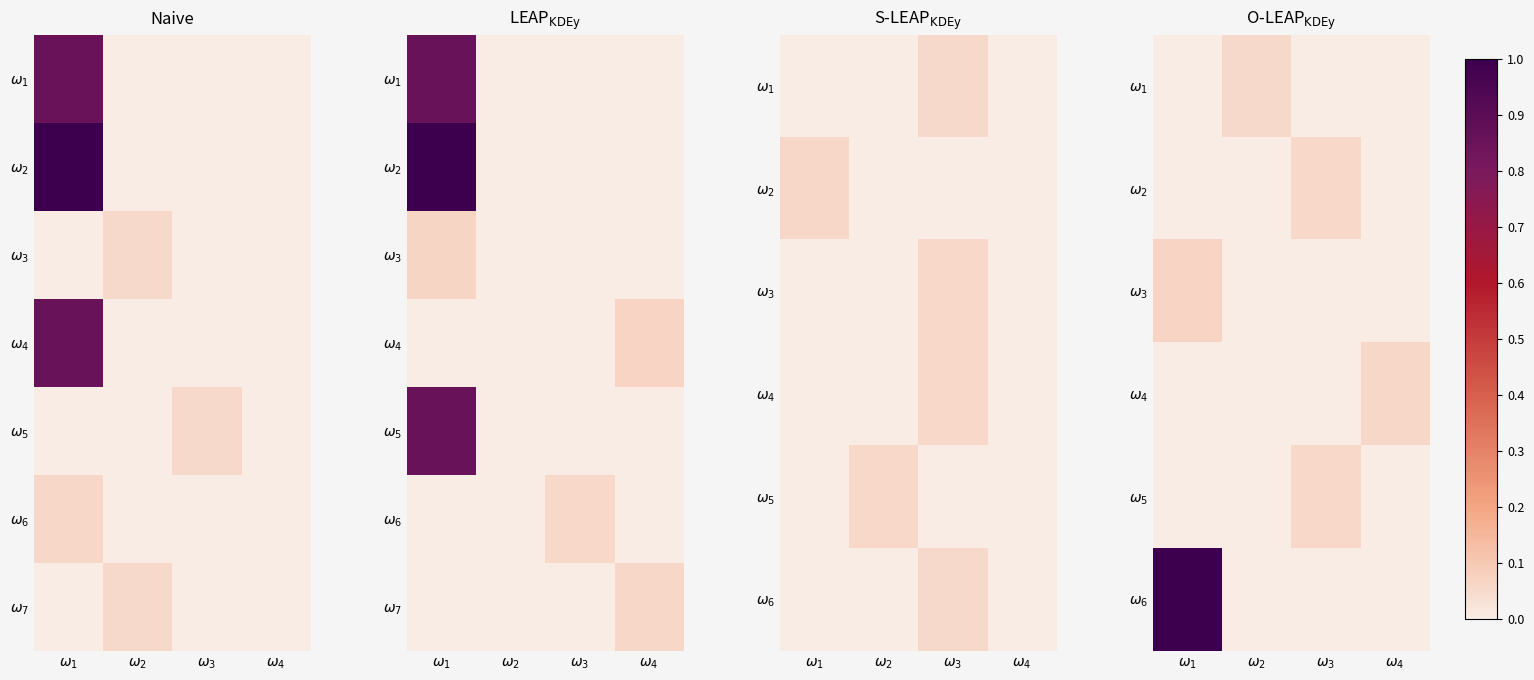

How many $\omega_{3}$ values are between 0 and 1?

4